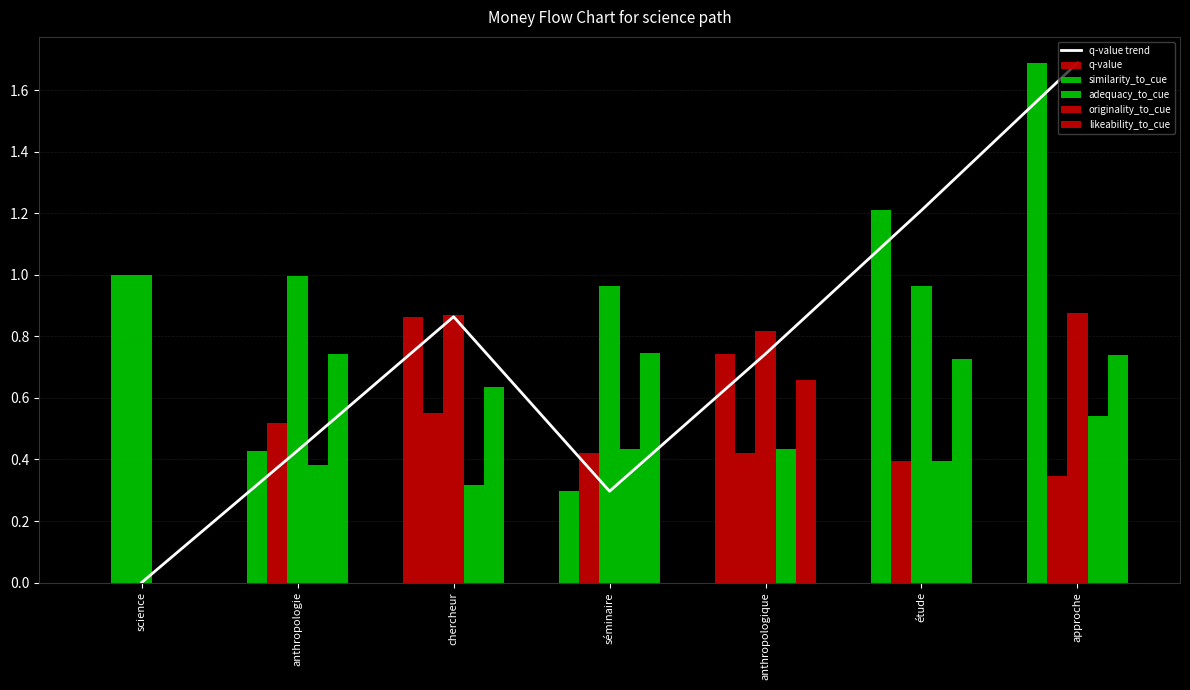

How many similarity_to_cue values are between 0 and 1?

7